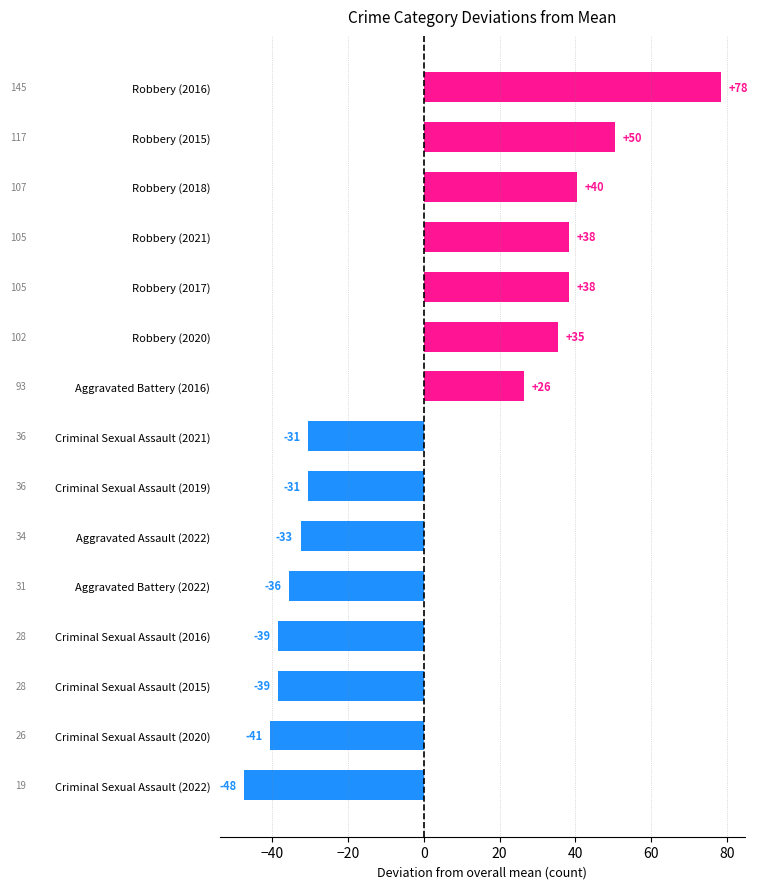

How many bars are there in total?

15